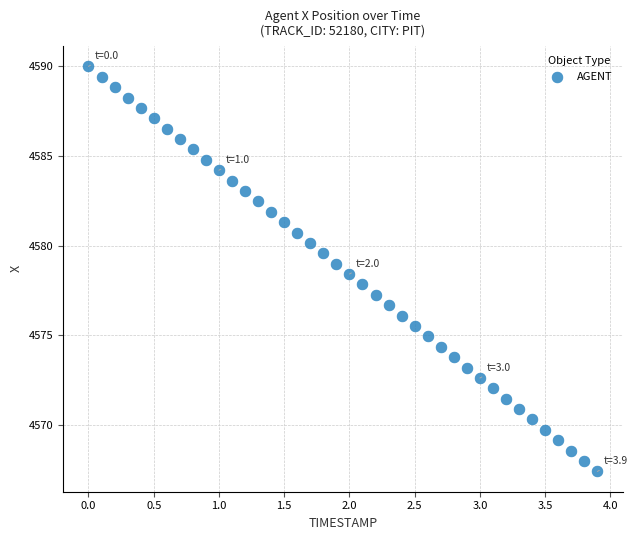

What is the range of Y values (max minus min)?

22.6